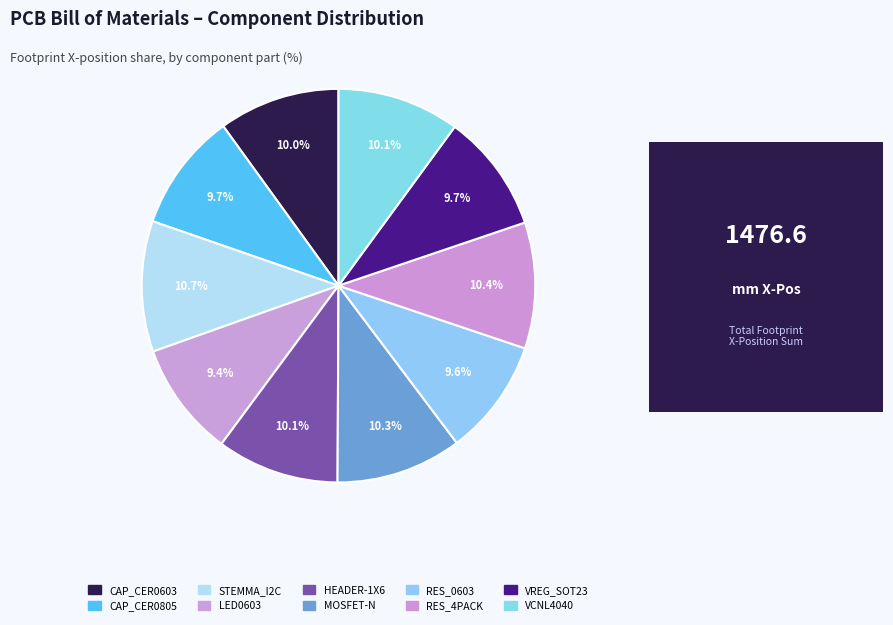

Is there a majority slice in this chart?

No